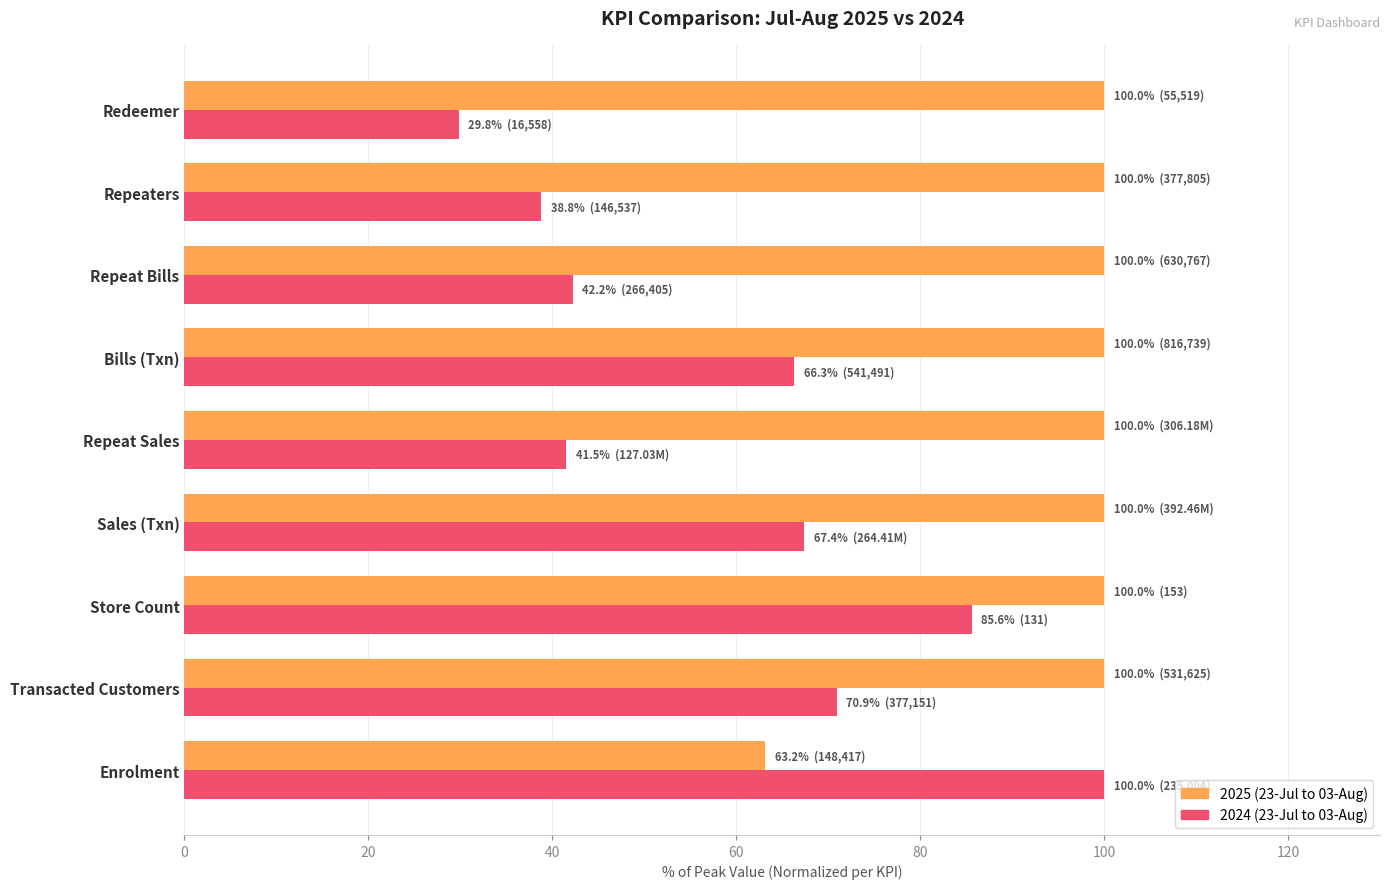

Which series has the widest spread of values?

2024 (23-Jul to 03-Aug)